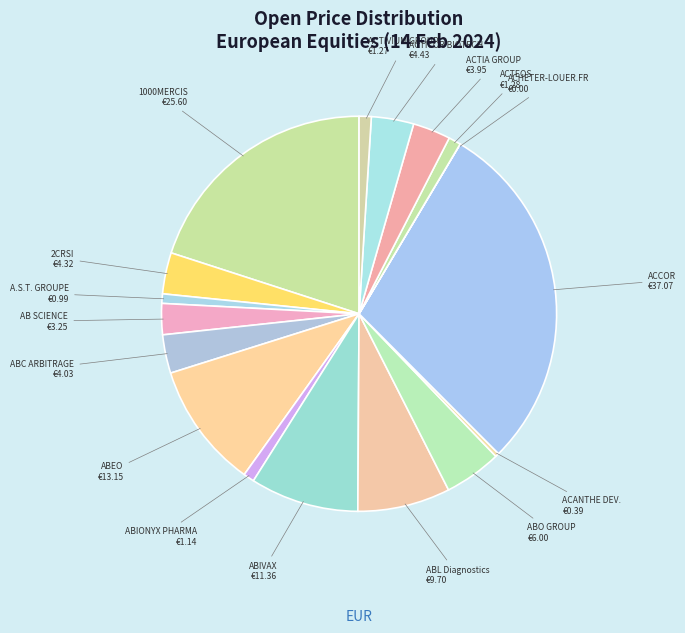

True or false: ACTIA GROUP accounts for 9% of the total.

False